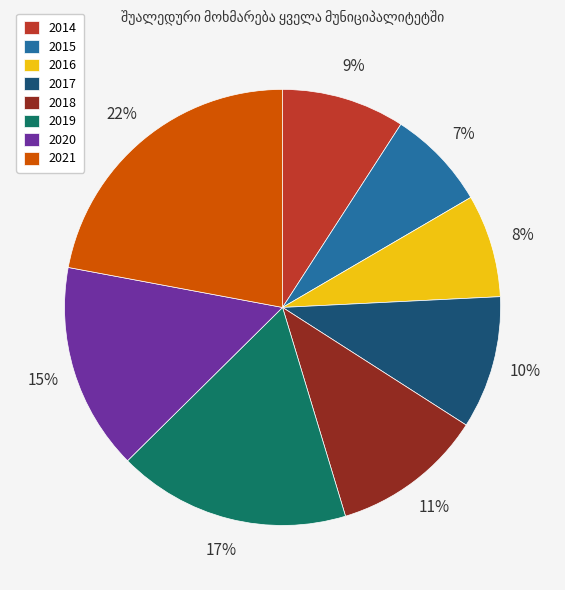

How many slices are in this pie chart?

8